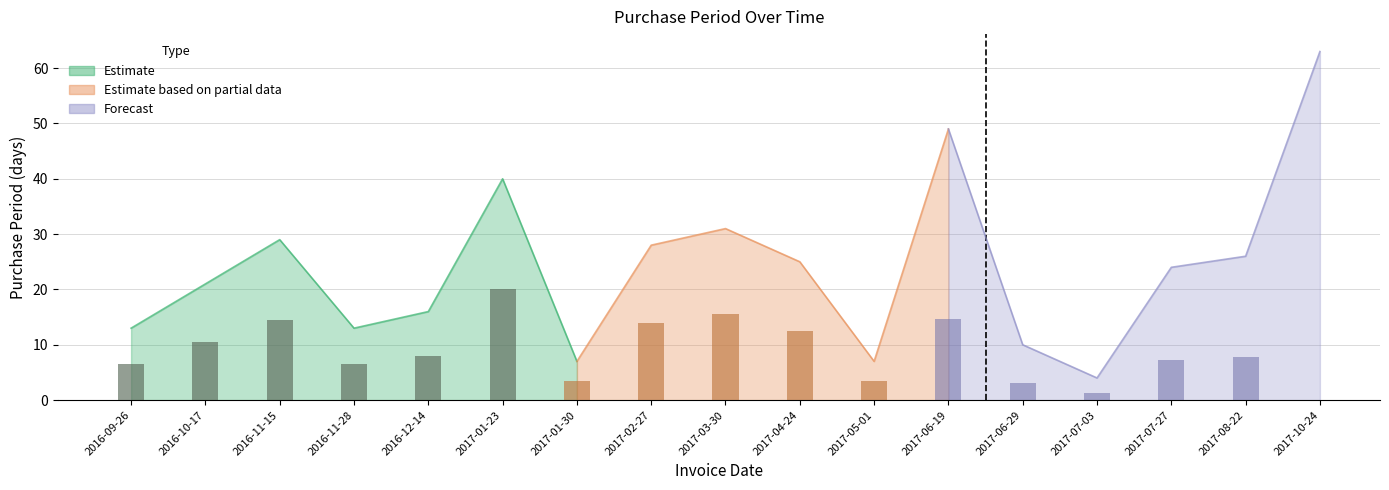

What is the difference between the maximum and minimum values?

59